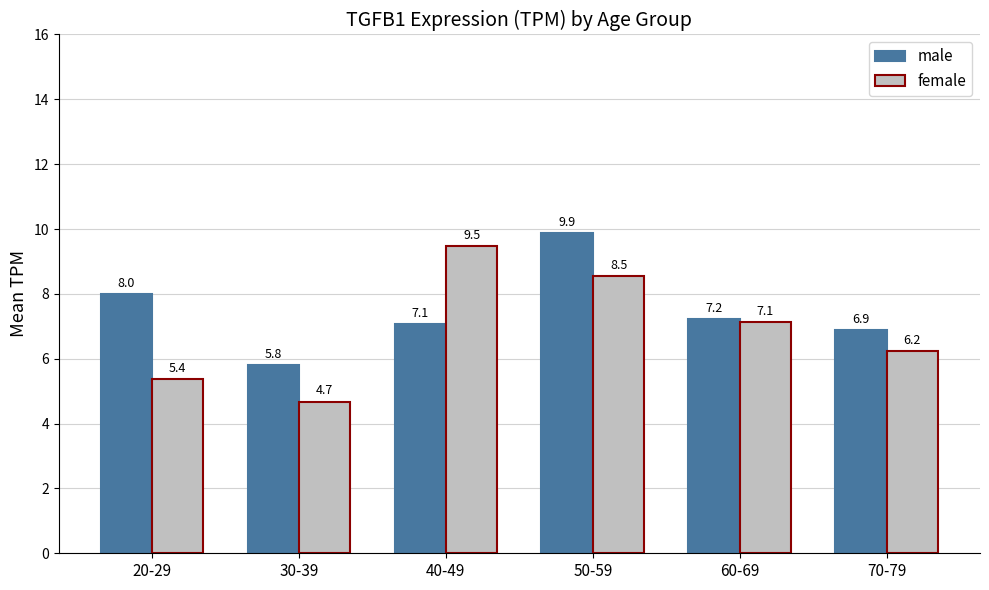

Reading left to right, transcribe all the data shown in this chart.

male: 8.0	5.8	7.1	9.9	7.2	6.9
female: 5.4	4.7	9.5	8.5	7.1	6.2